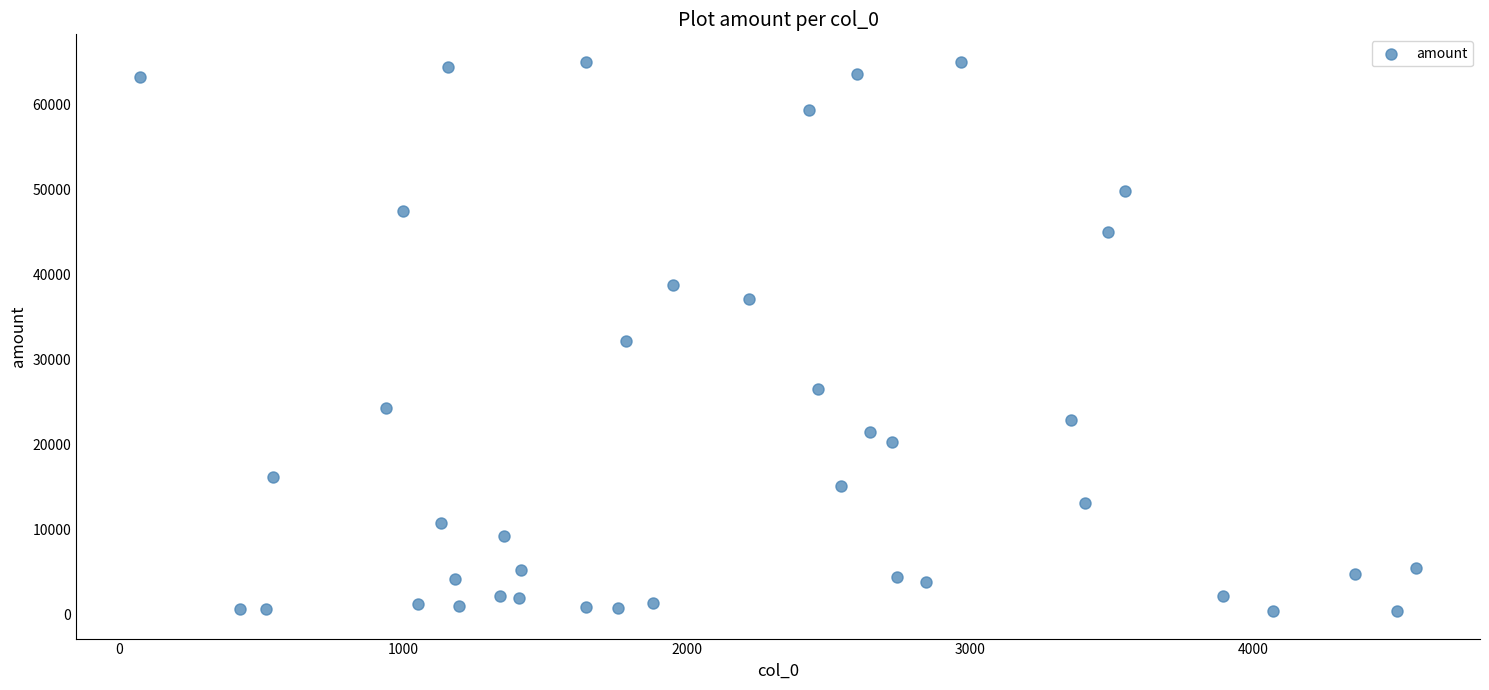

What is the range of Y values (max minus min)?

64532.3